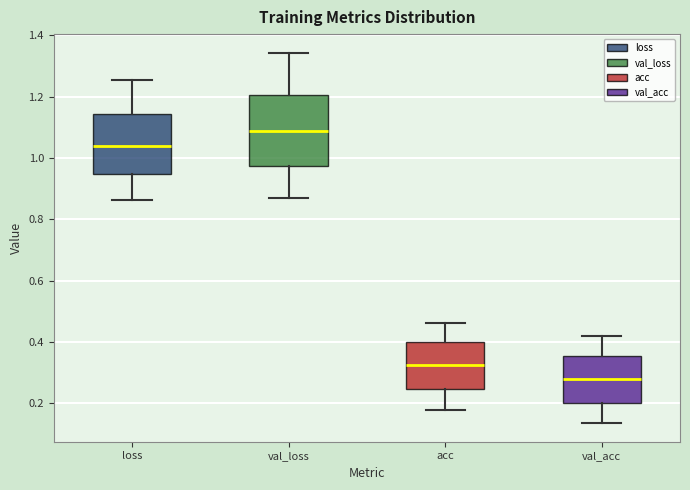

Where does the median line of the box for acc sit on the y-axis? The values are not printed on the chart, so give them approximately, as read against the axis.

0.32